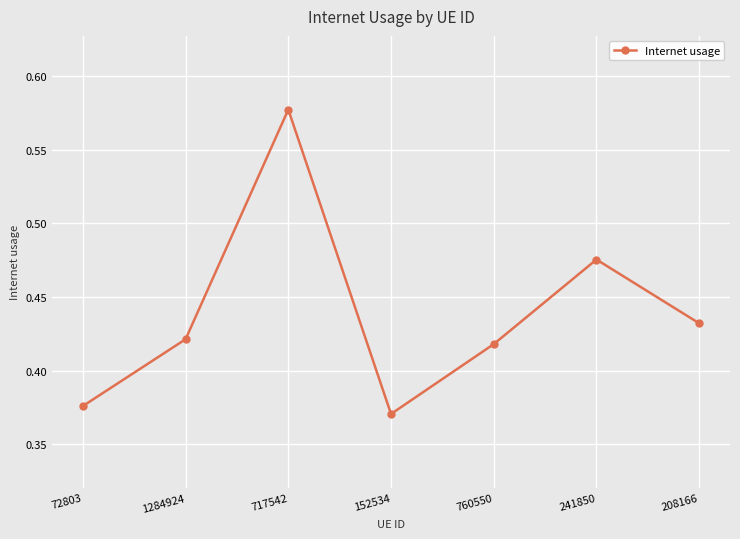

What is the label of the 1st point from the right?

208166